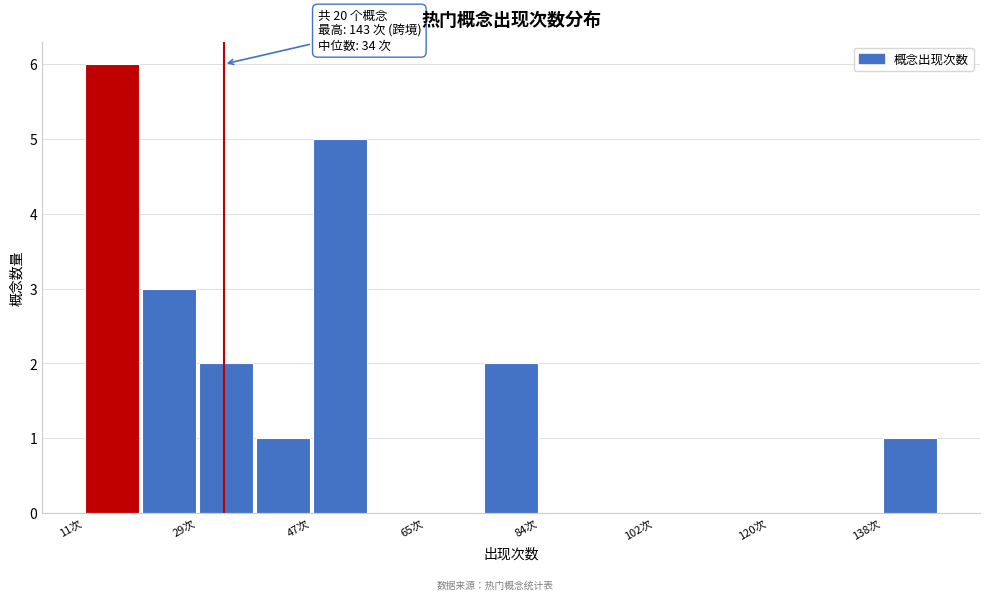

Over which range of the x-axis is the bar tallest?

12 to 20